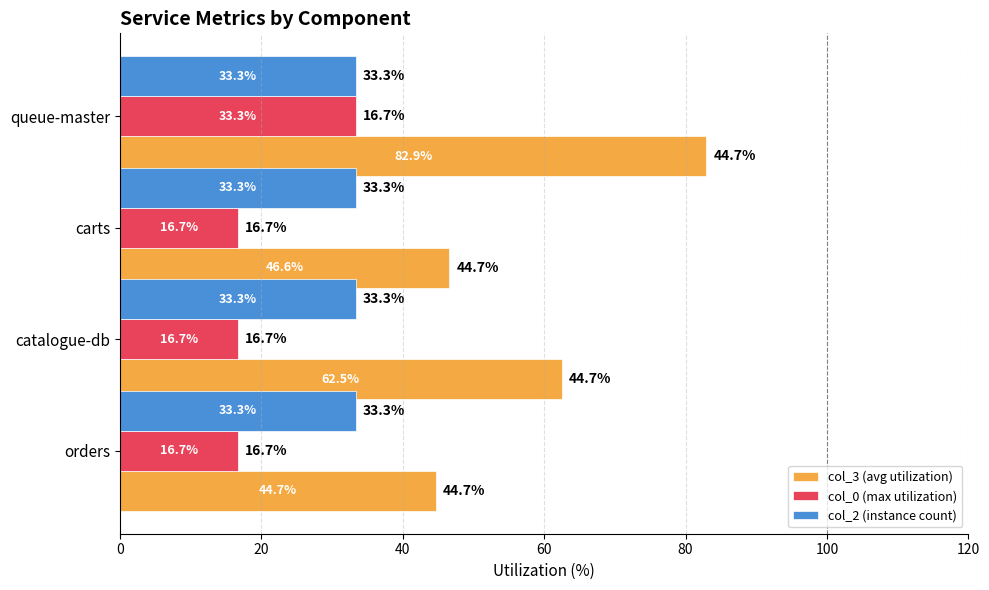

Where is col_3 (avg utilization) nearest to the value 63?

catalogue-db